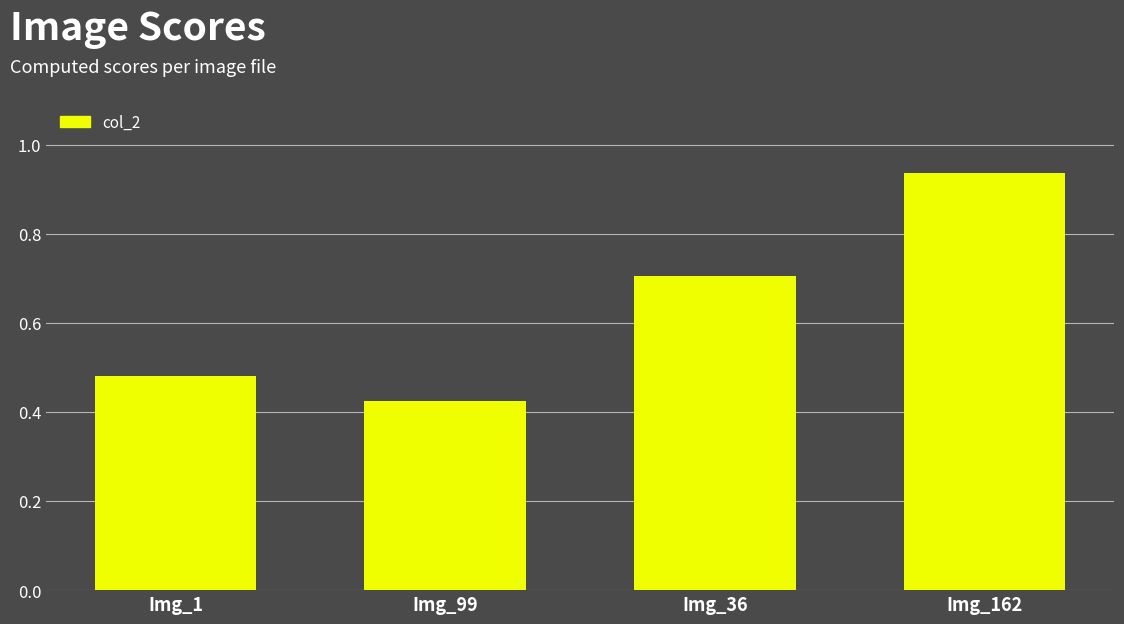

Rank the categories by value from lowest to highest.

Img_99, Img_1, Img_36, Img_162